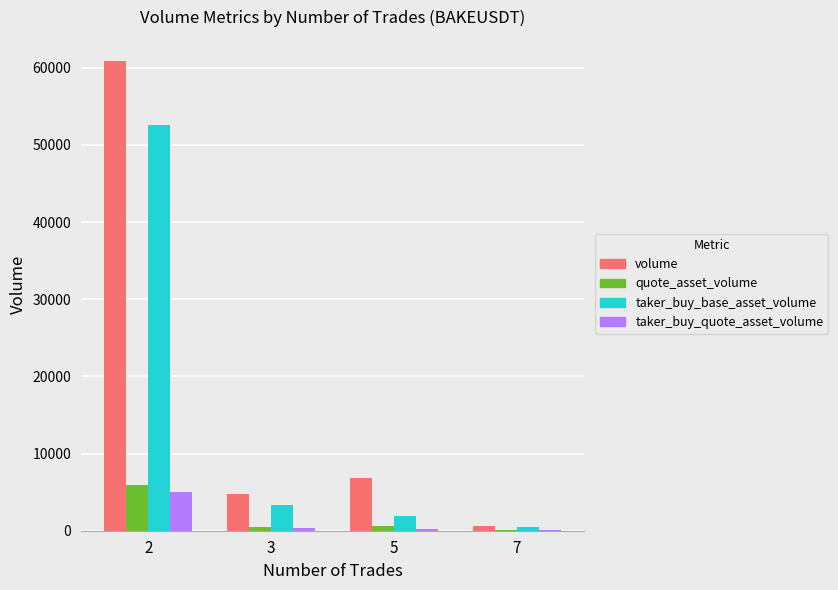

What is the maximum value shown in the chart?

60923.0